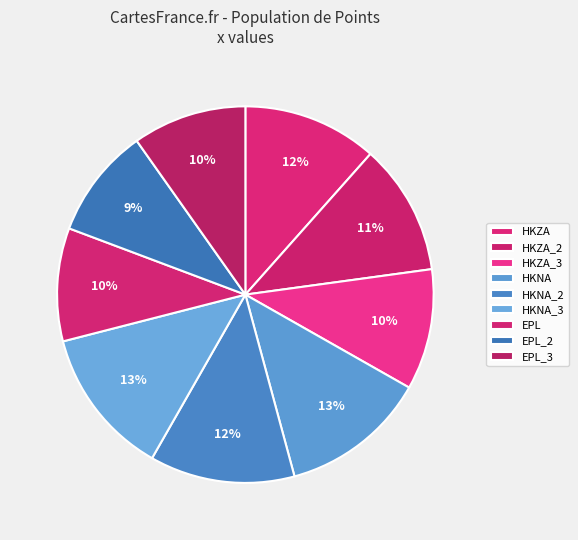

Approximately how many times larger is the value at HKZA compared to HKZA_2?

1.0